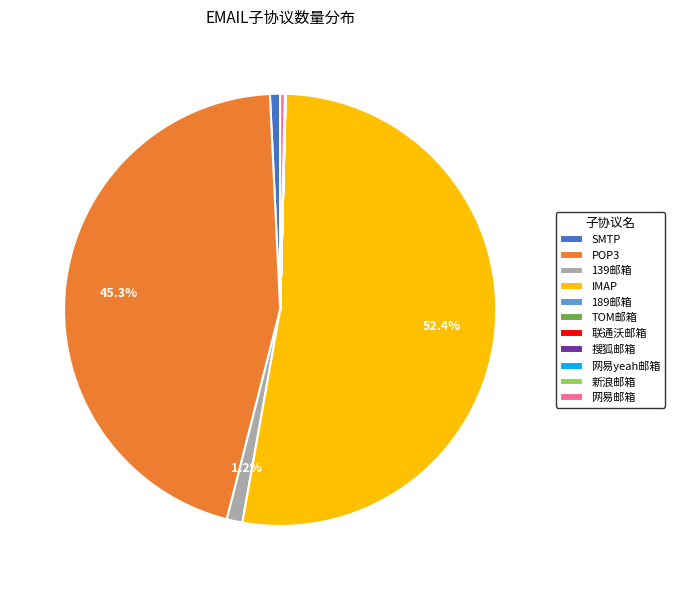

Which slice is the largest?

IMAP